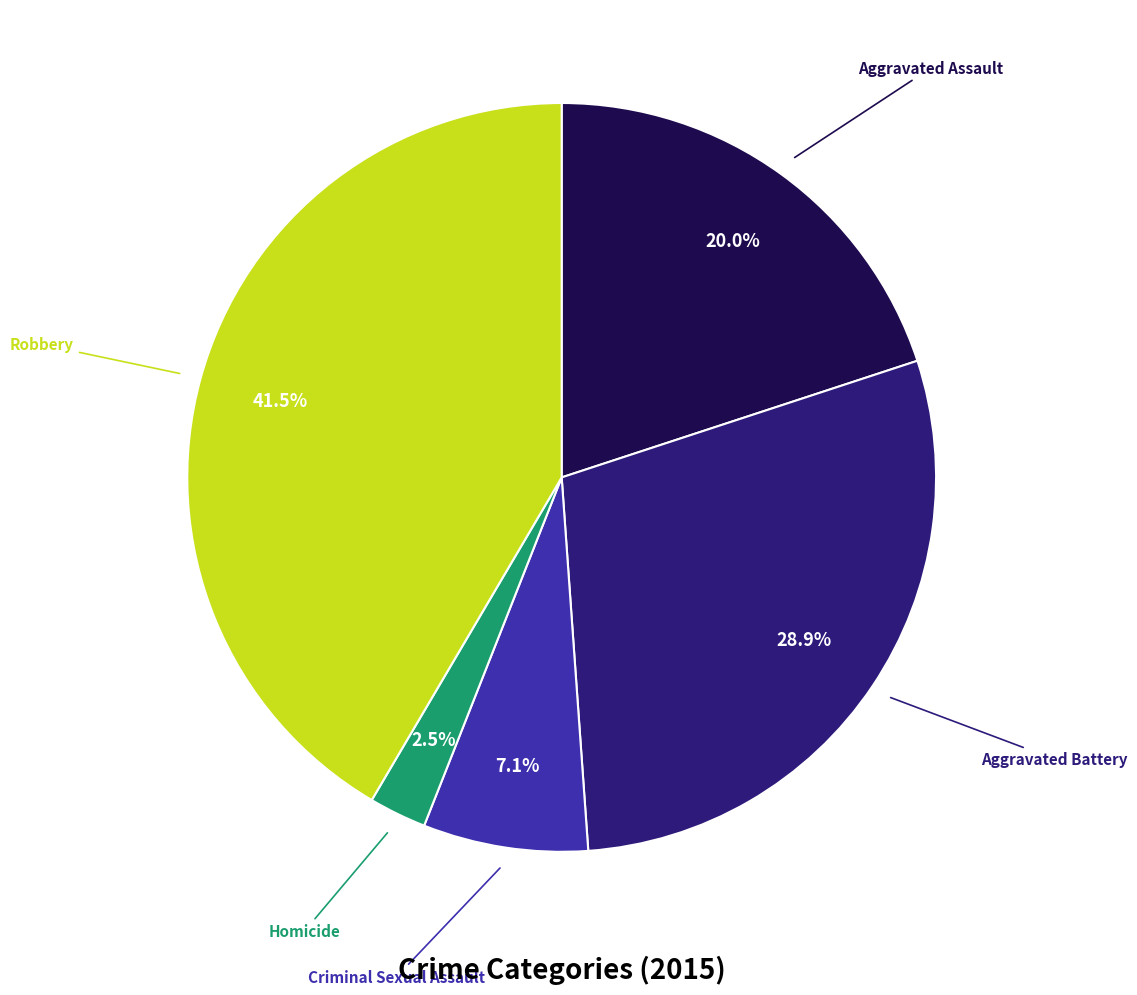

Is there a majority slice in this chart?

No